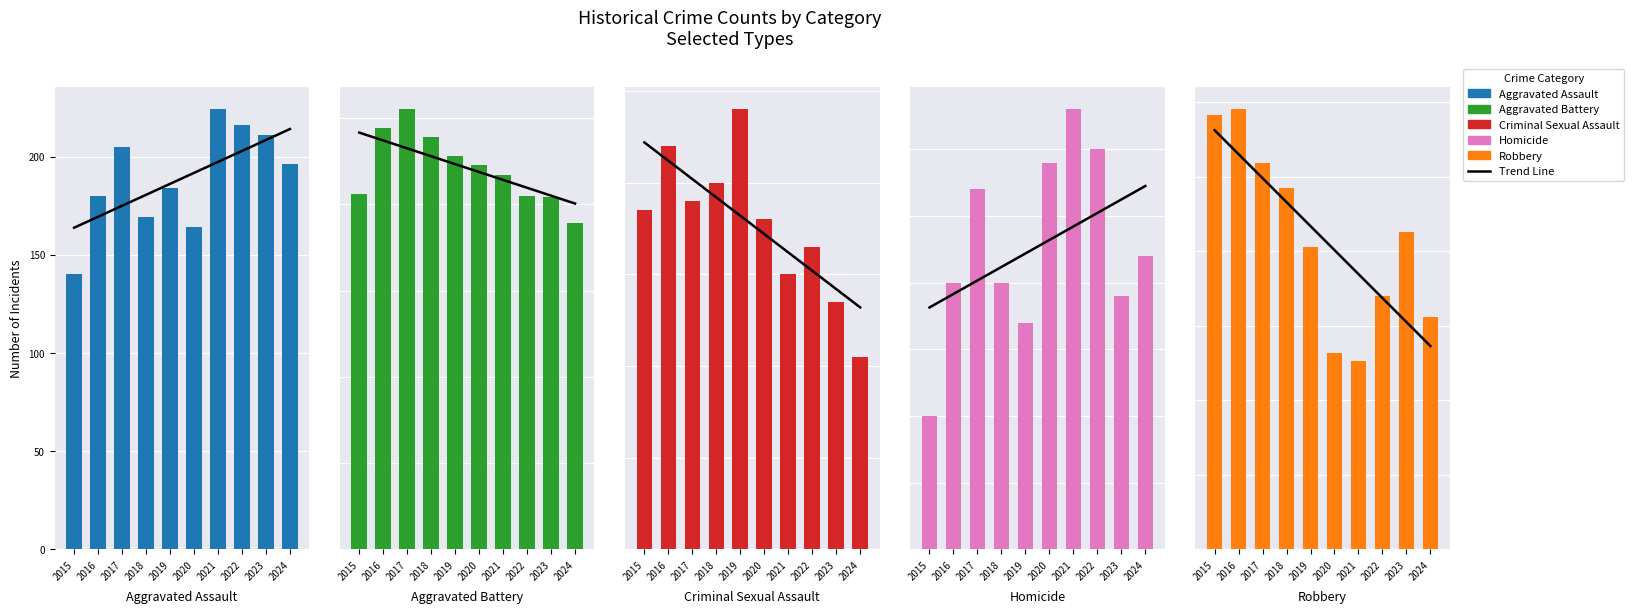

List the series in order of their peak value, lowest first.

Homicide, Criminal Sexual Assault, Aggravated Assault, Aggravated Battery, Robbery